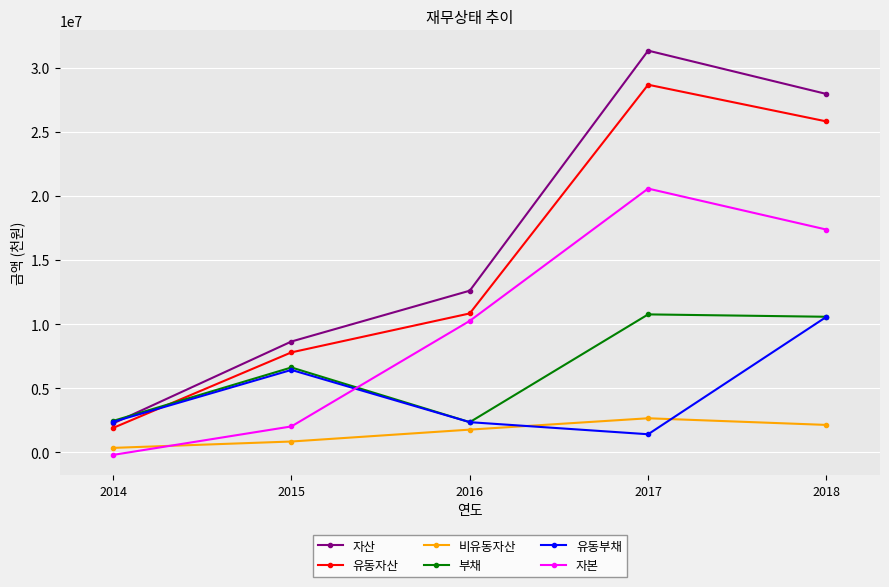

Where is 유동부채 nearest to the value 5993310?

2015